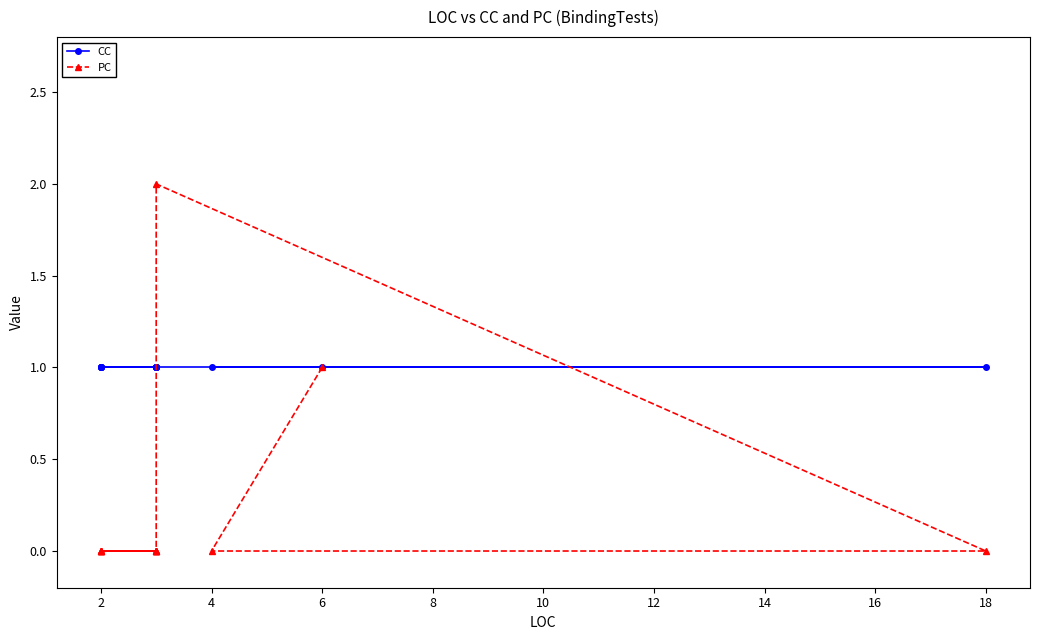

Reading right to left, extract all data points from this chart.

CC: 1	1	1	1	1	1	1	1	1	1	1	1	1	1
PC: 0	0	0	0	0	0	0	0	0	0	2	0	0	1